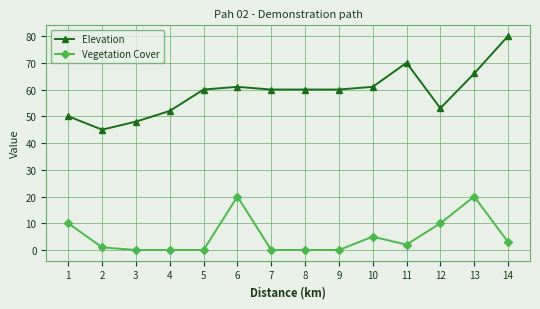

True or false: Elevation has a value of 60 at 8.

True